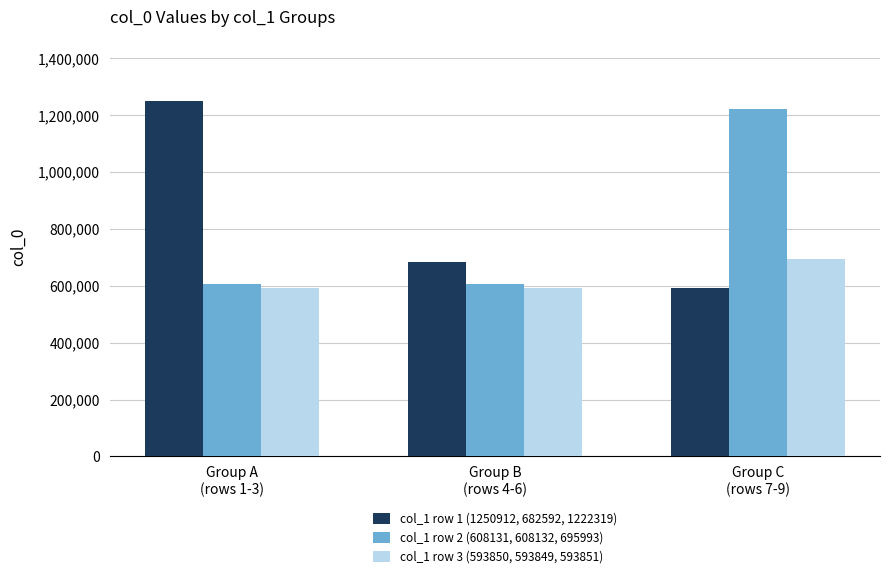

What is the average value of the col_1 row 1 (1250912, 682592, 1222319) series?

842452